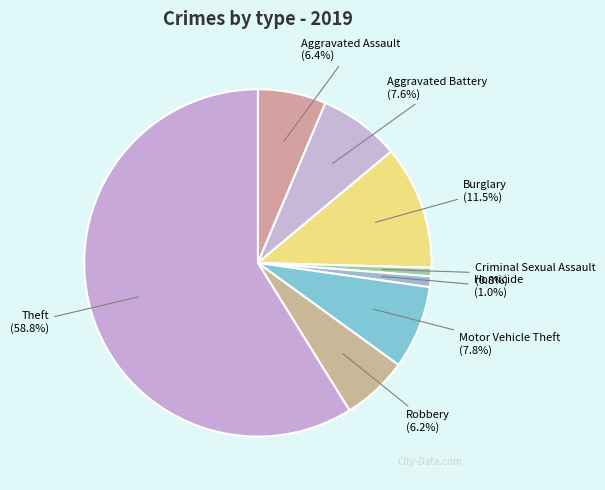

Combined, what portion of the pie is Burglary and Homicide?

12.5%